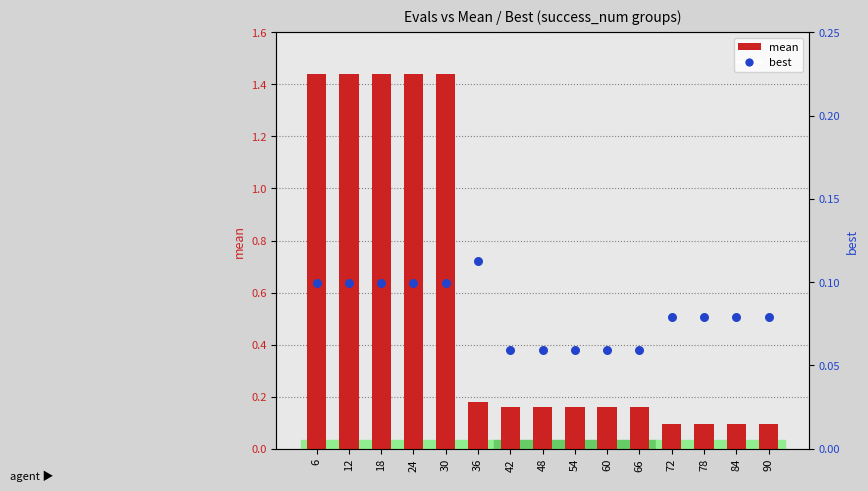

At how many categories does at least one series exceed 1?

5